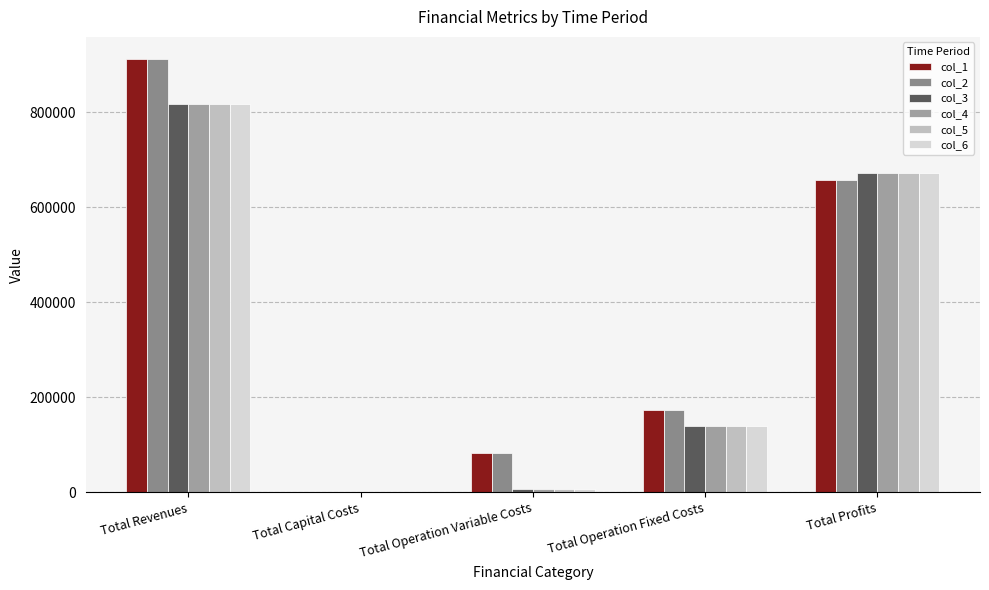

What is the difference between the col_6 values at Total Operation Fixed Costs and Total Revenues?

678851.7